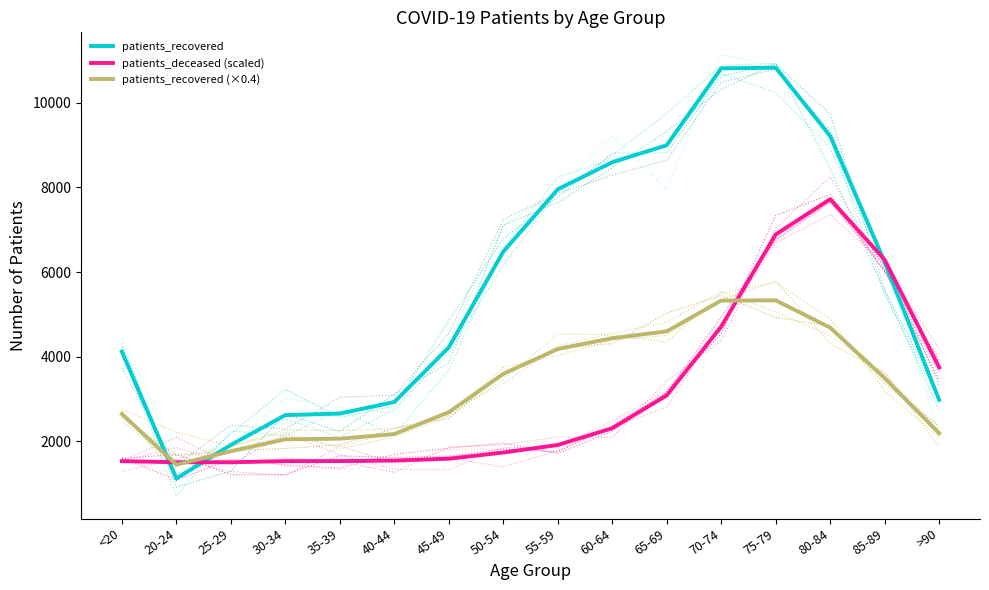

At which category does the chart reach its minimum across all series?

20-24